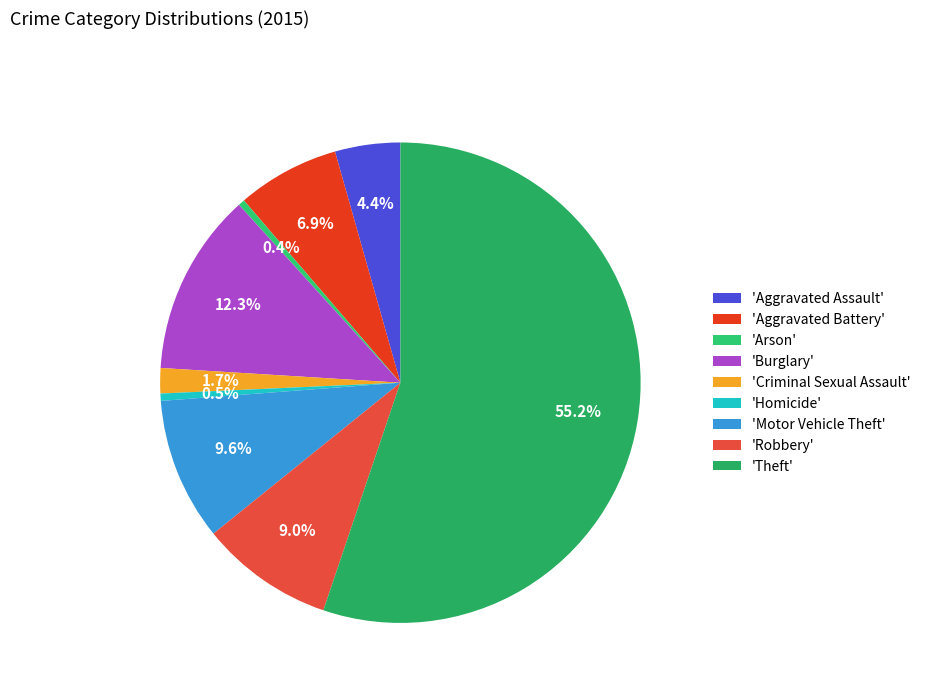

To the nearest percent, what is the difference between the largest and smallest slice percentages?

55%